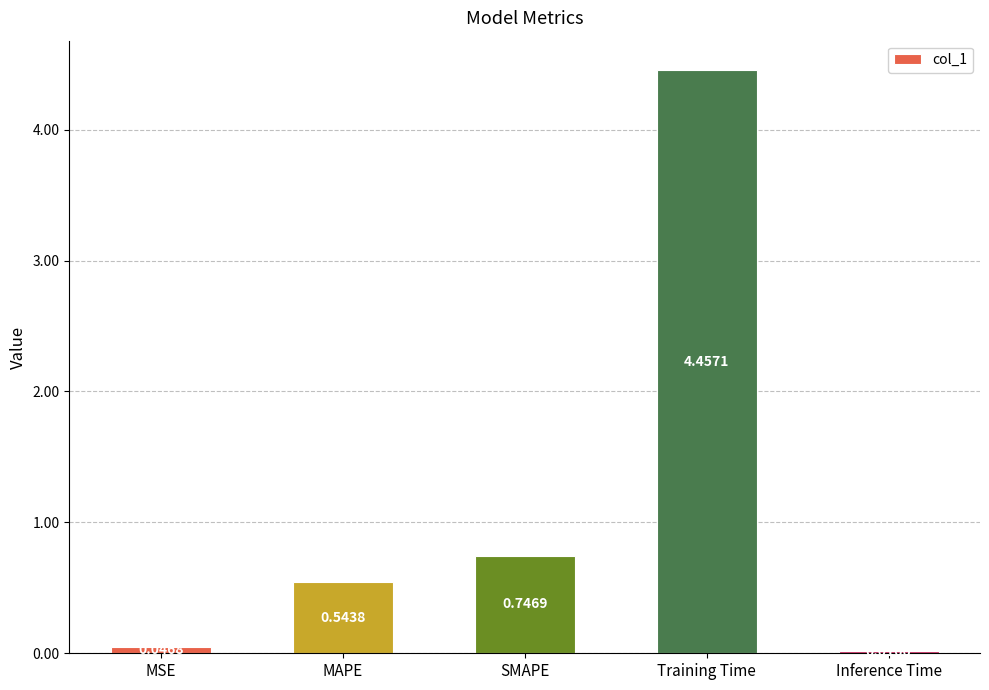

Where is the data nearest to the value 2?

SMAPE